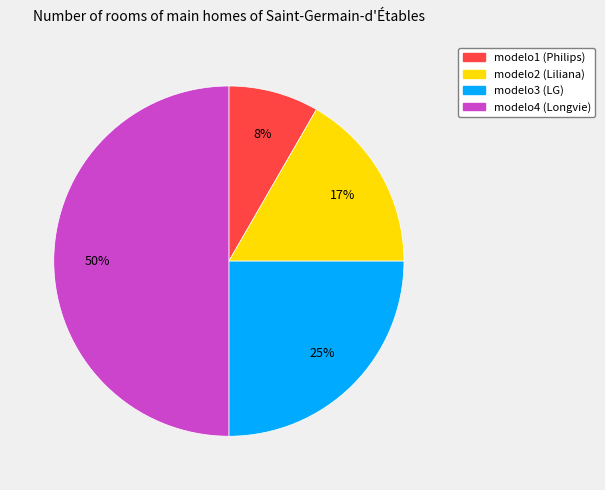

How many segments does this pie chart have?

4